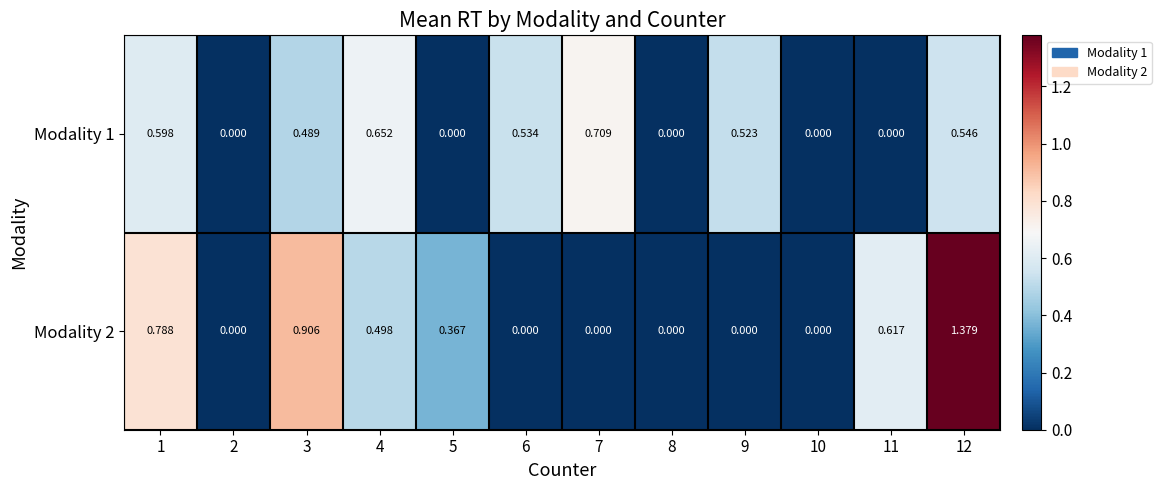

Is the value of Modality 2 at 12 greater than the value of Modality 1 at 9?

Yes